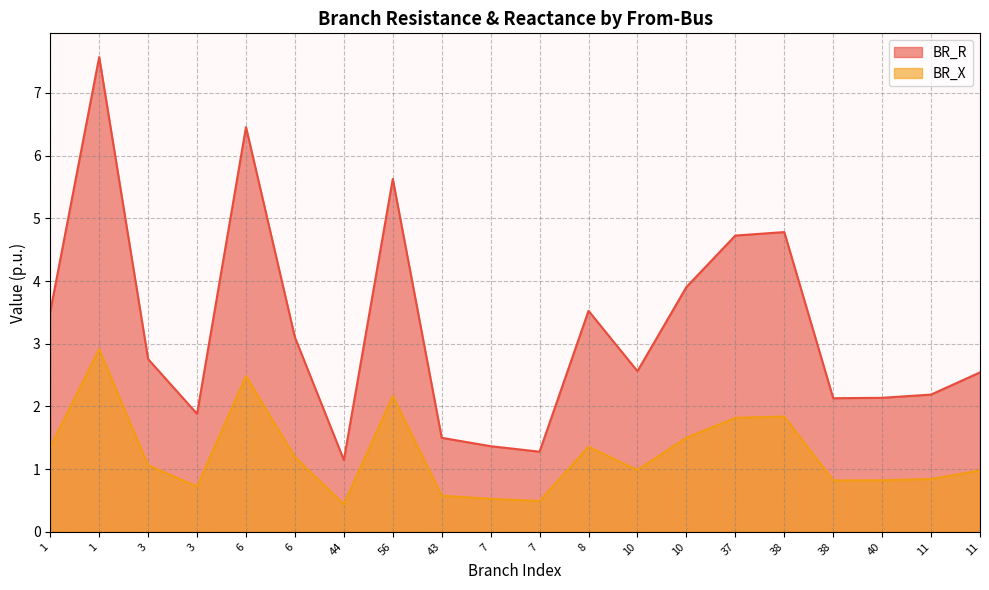

At which category is the sum across all series the highest?

1